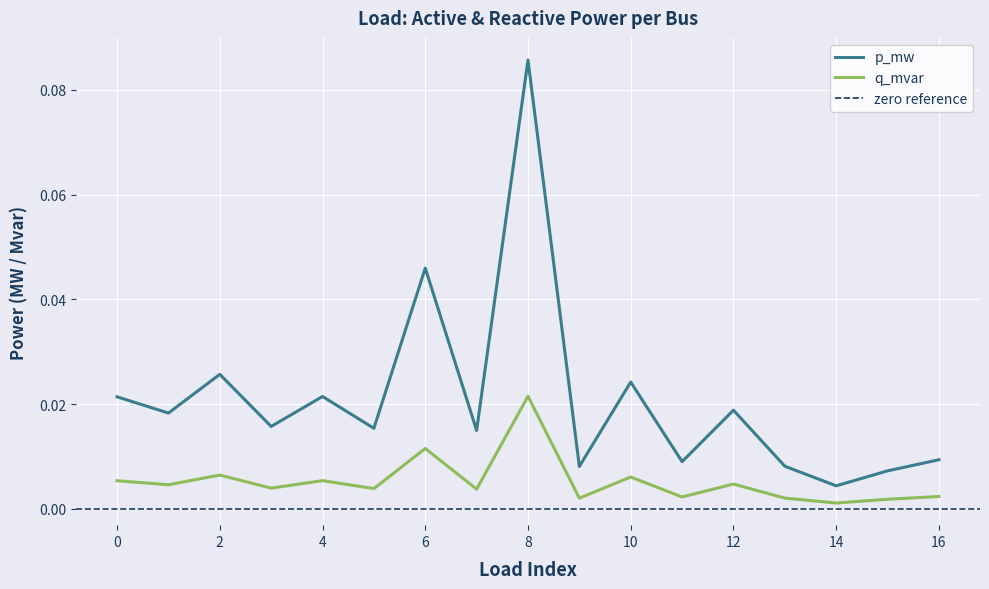

At which label is p_mw closest to 0?

14